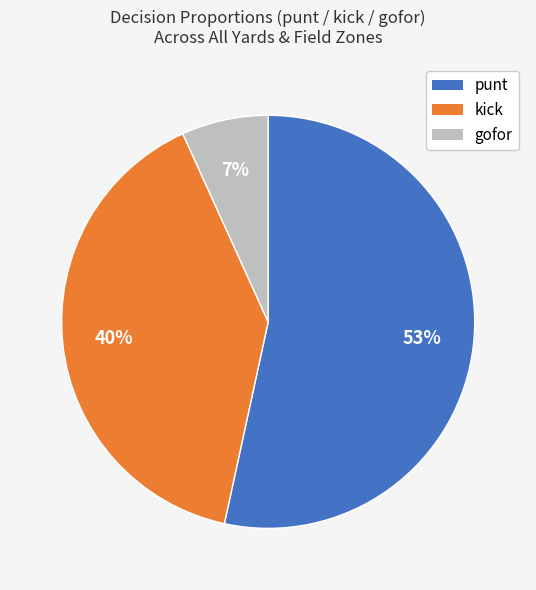

Which slice is the largest?

punt